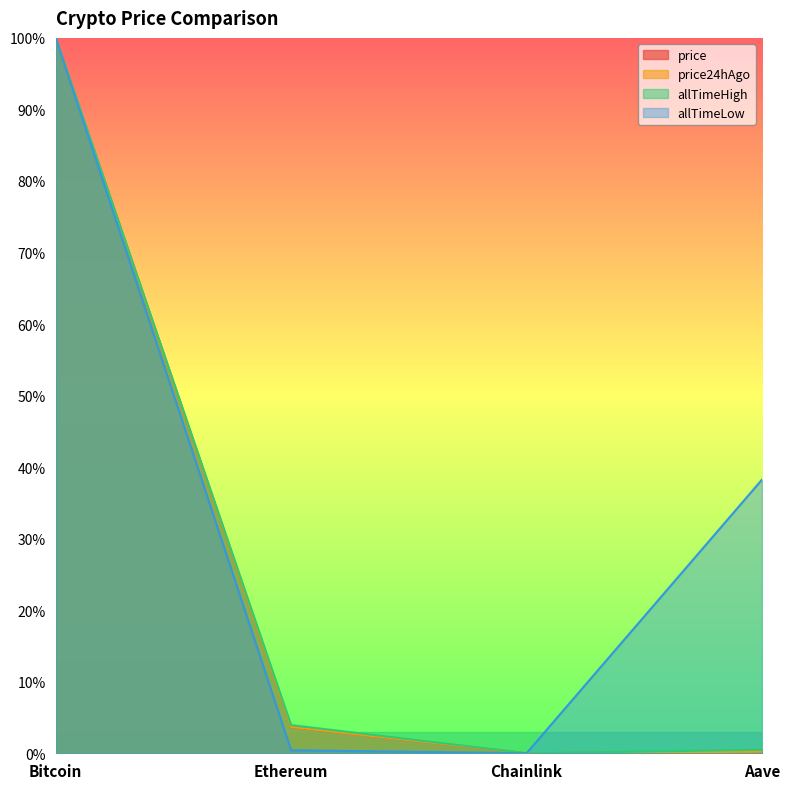

Does the chart display data point markers on the line(s)?

No